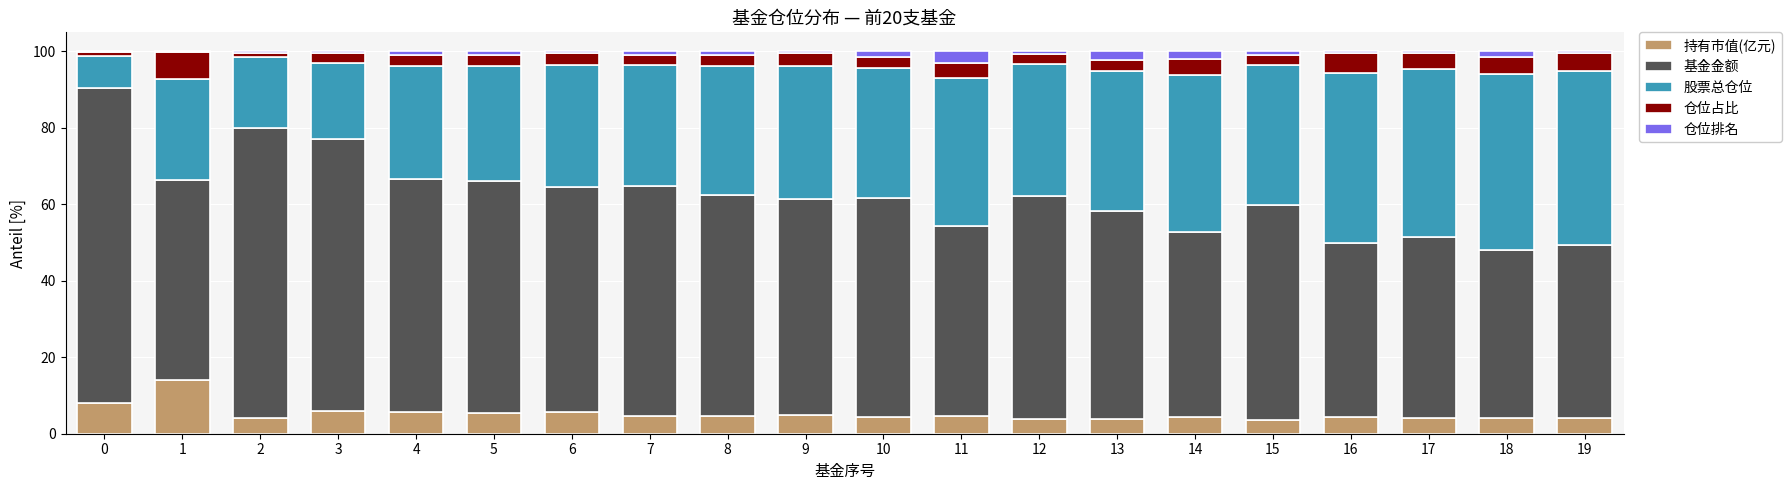

What are all the series names shown in the legend?

持有市值(亿元), 基金金额, 股票总仓位, 仓位占比, 仓位排名